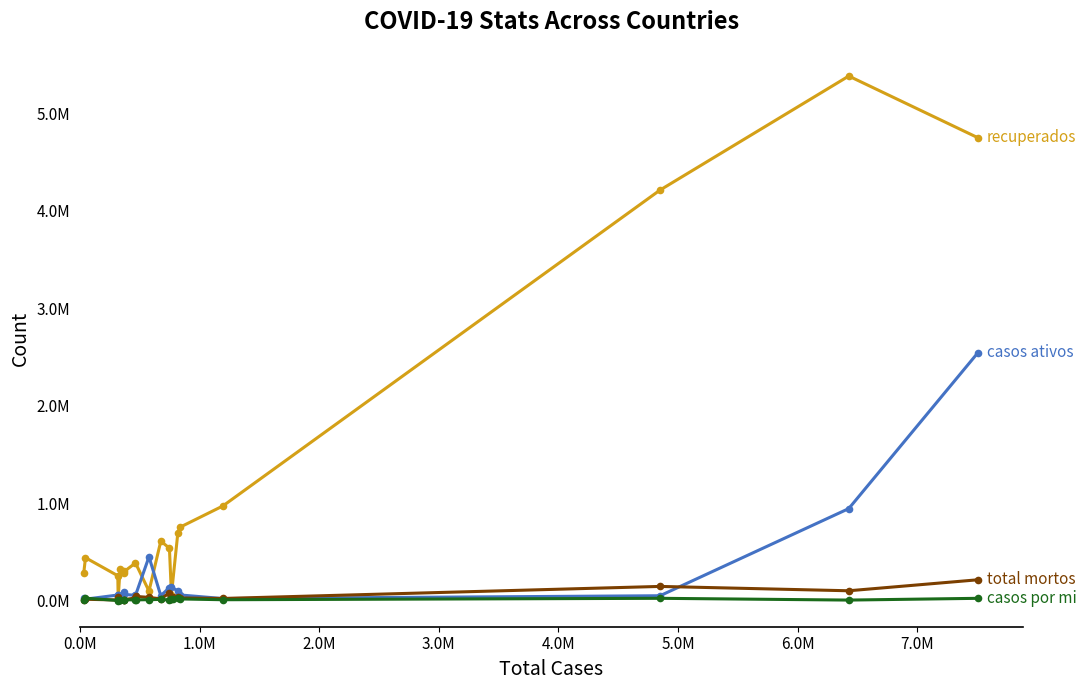

The value at 19 is 443320. True or false?

False